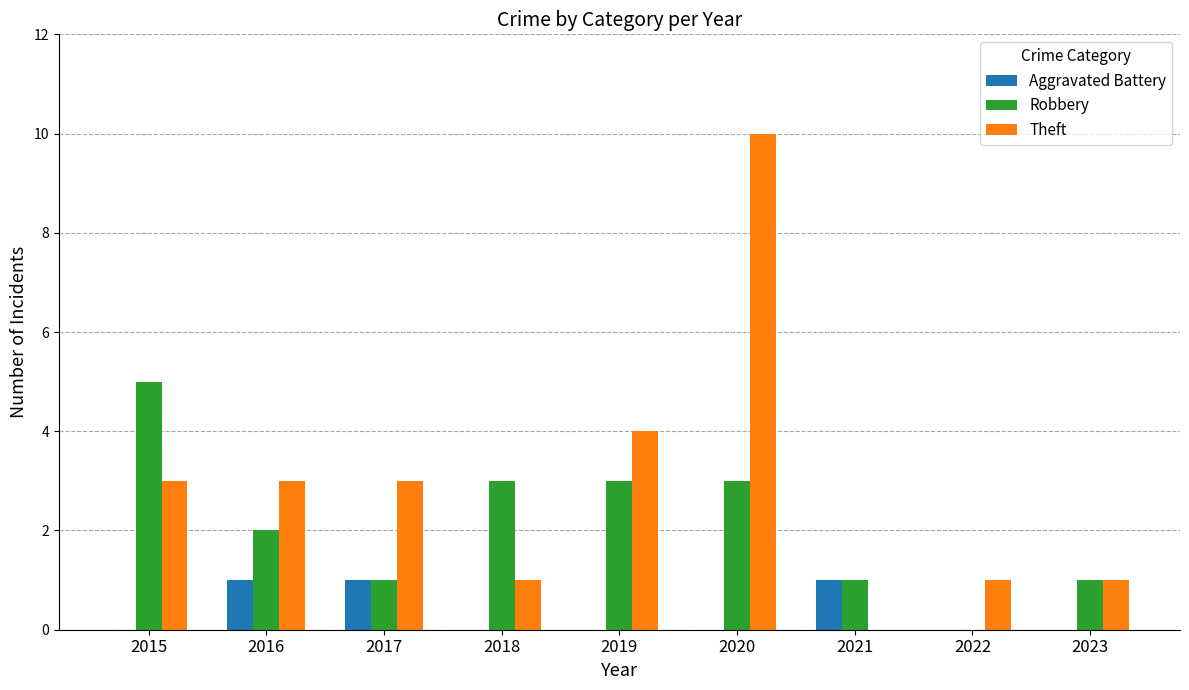

Reading right to left, extract all data points from this chart.

Aggravated Battery: 0	0	1	0	0	0	1	1	0
Robbery: 1	0	1	3	3	3	1	2	5
Theft: 1	1	0	10	4	1	3	3	3